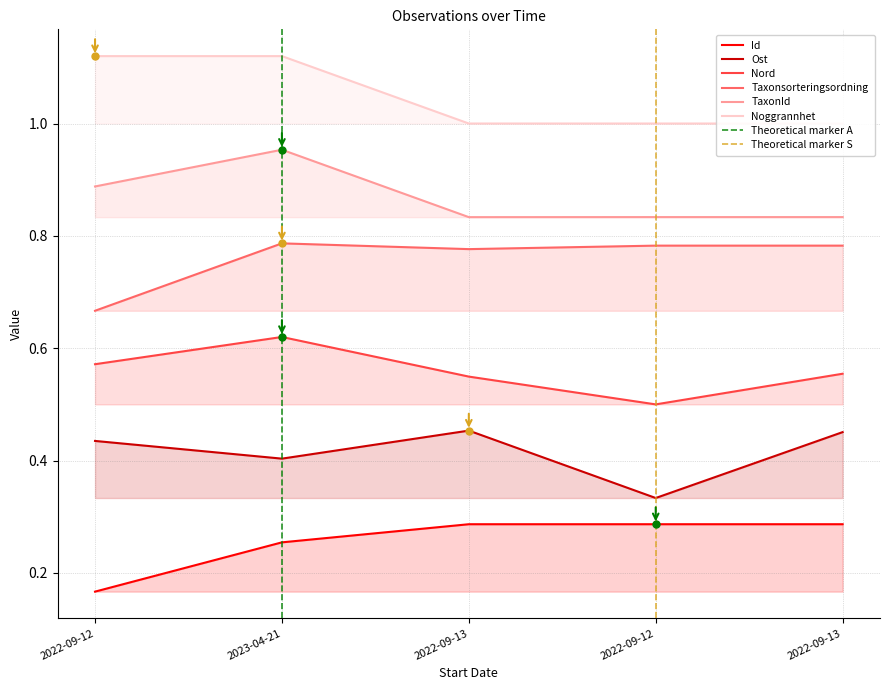

At which label does Nord reach its peak?

2023-04-21